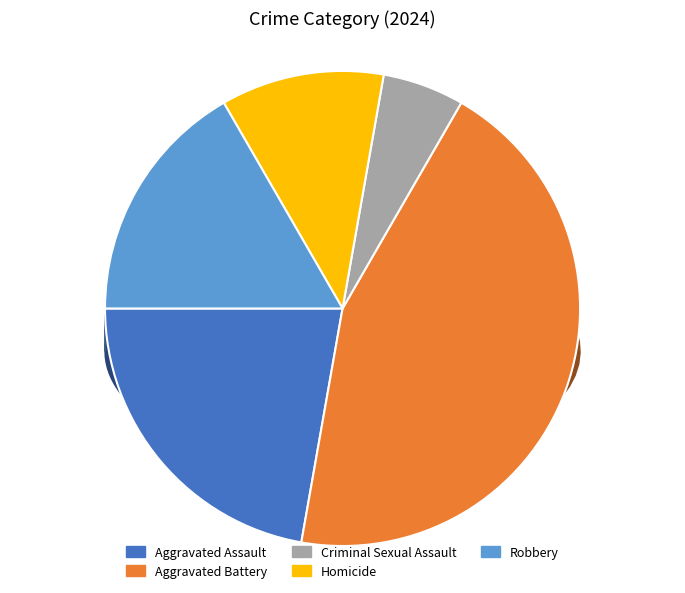

How many slices are in this pie chart?

5